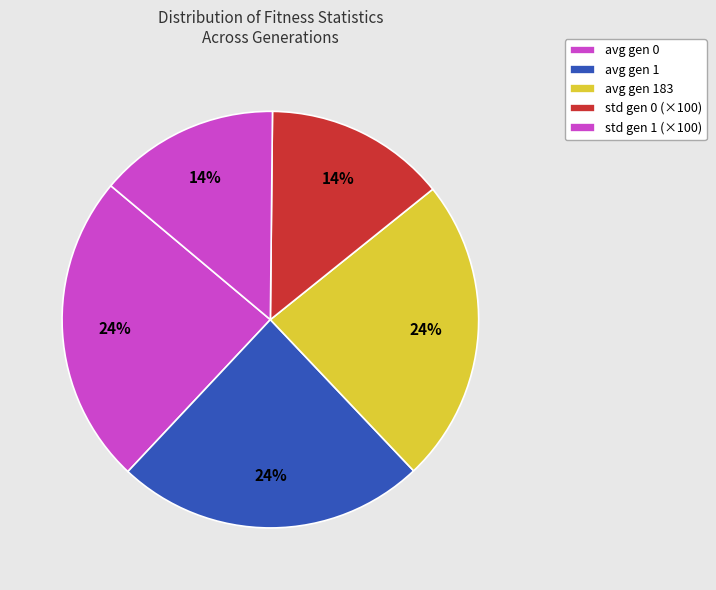

Is there a majority slice in this chart?

No